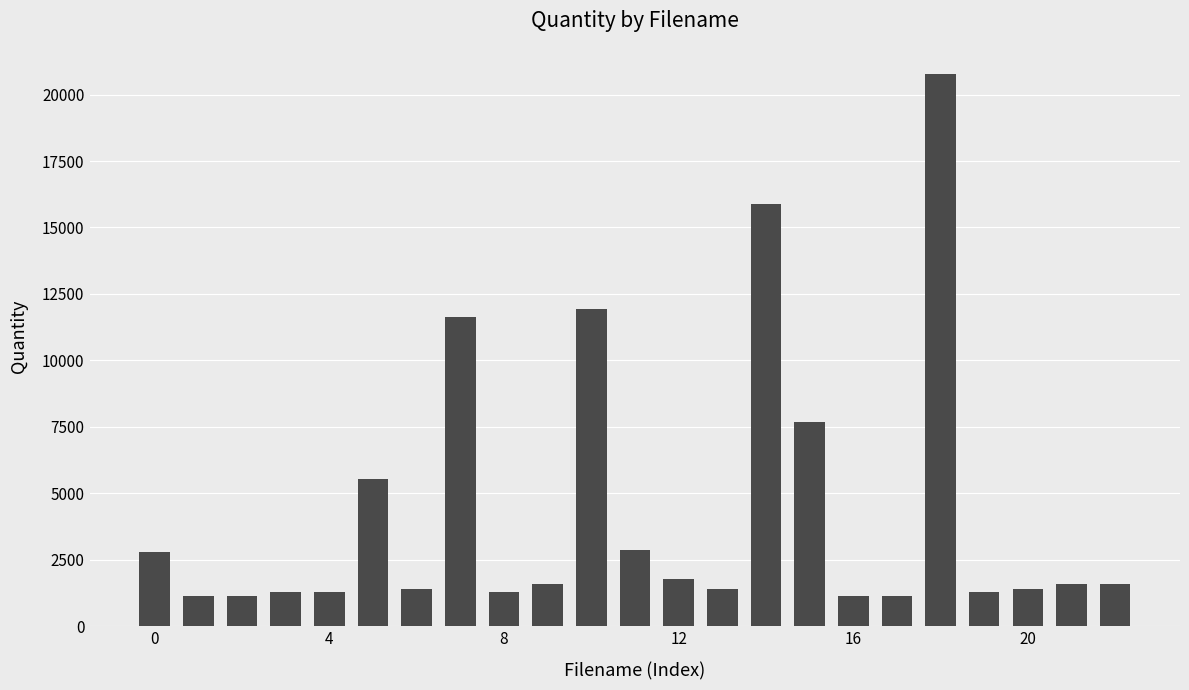

What is the sum of all values?

99390